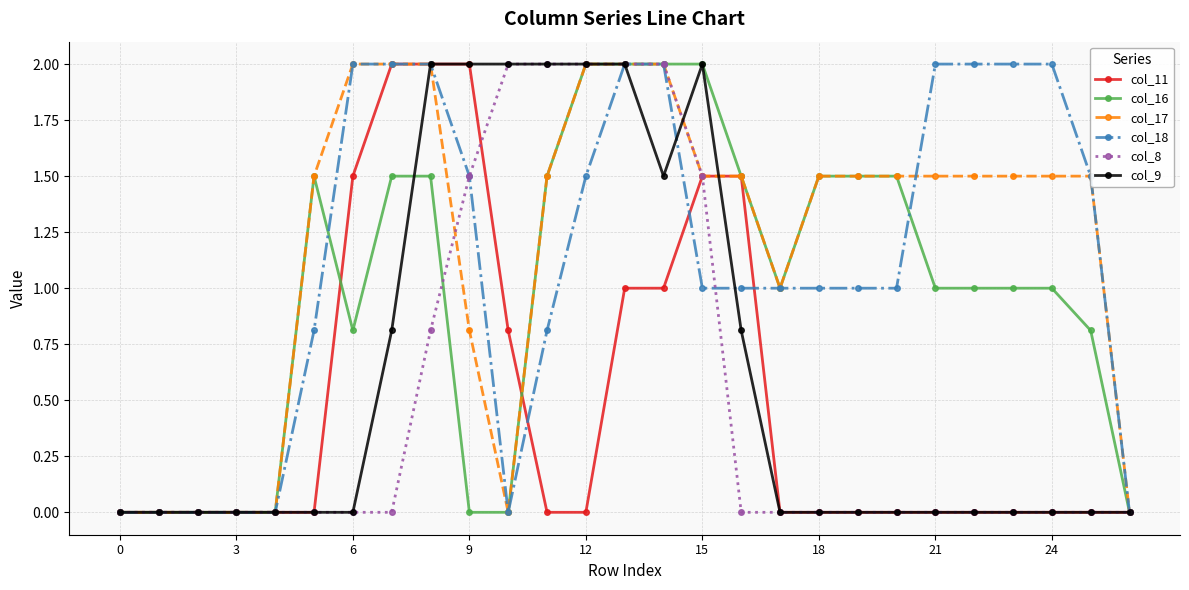

What is the maximum value shown in the chart?

2.0